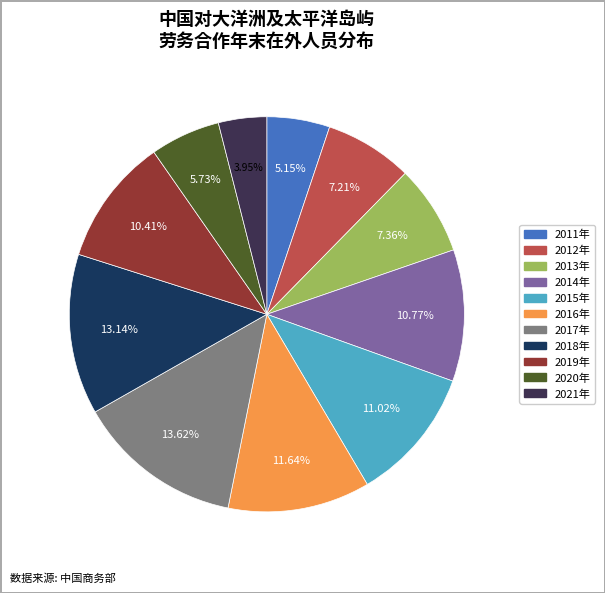

How many slices are in this pie chart?

11